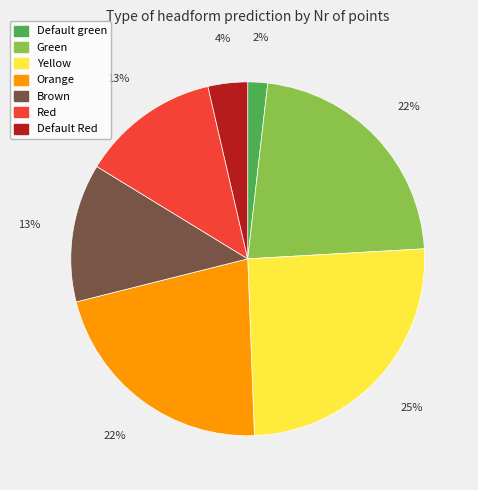

What is the smallest slice in the pie chart?

Default green